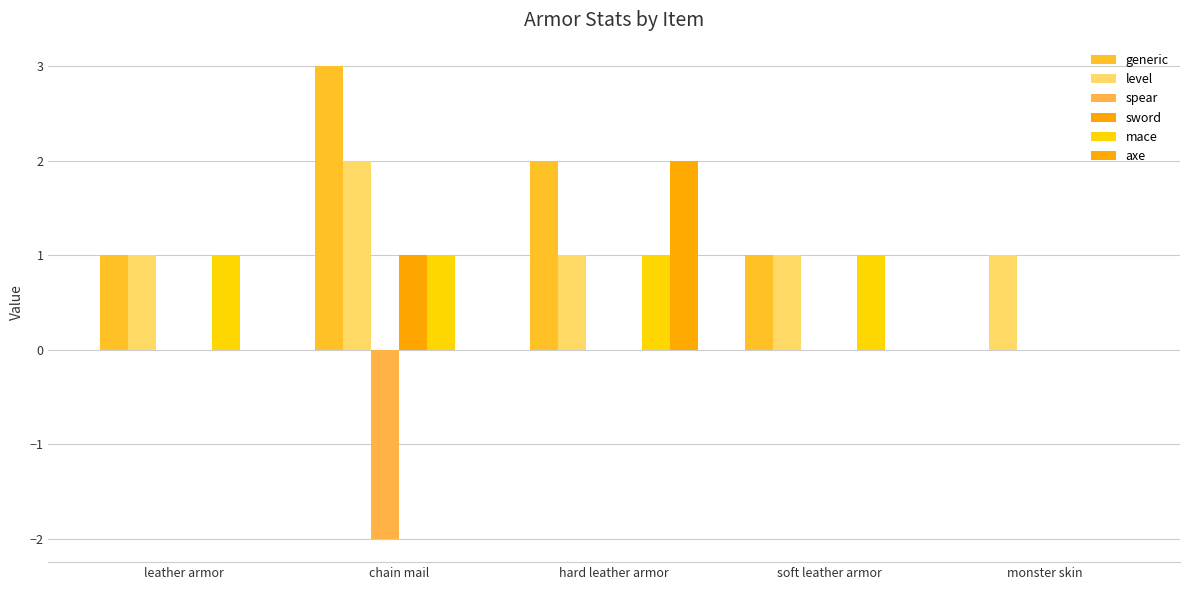

How many groups of bars are there?

5